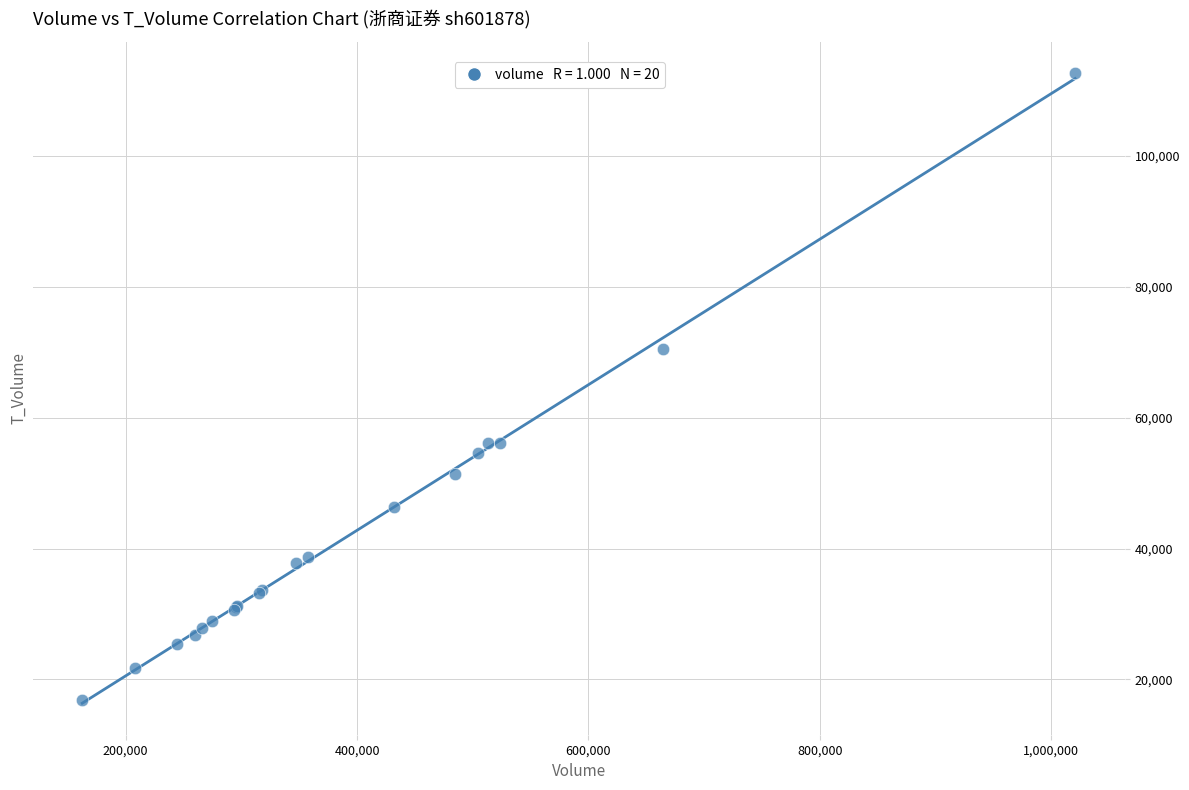

What Y value in the scatter plot is closest to 64736?

70553